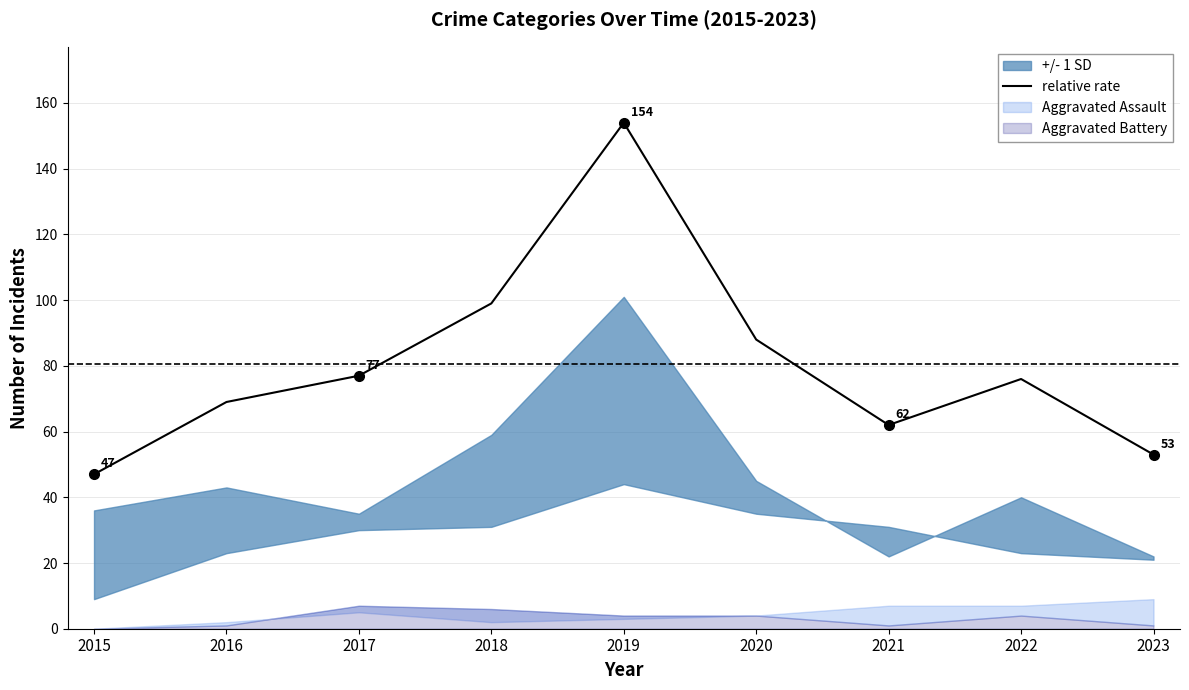

Where is the first local maximum?

2019